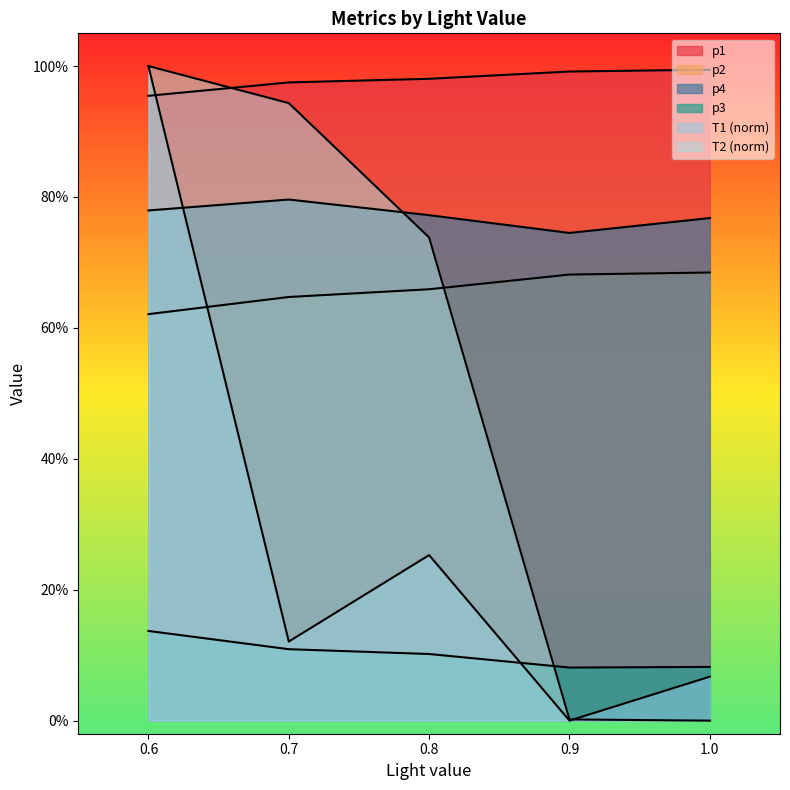

Reading left to right, list all the values displayed in this chart.

p1: 0.6=1.0	0.7=1.0	0.8=1.0	0.9=1.0	1.0=1.0
p2: 0.6=0.6	0.7=0.6	0.8=0.7	0.9=0.7	1.0=0.7
p3: 0.6=0.1	0.7=0.1	0.8=0.1	0.9=0.1	1.0=0.1
p4: 0.6=0.8	0.7=0.8	0.8=0.8	0.9=0.7	1.0=0.8
T1: 0.6=1.0	0.7=0.1	0.8=0.3	0.9=0.0	1.0=0.1
T2: 0.6=1.0	0.7=0.9	0.8=0.7	0.9=0.0	1.0=0.0